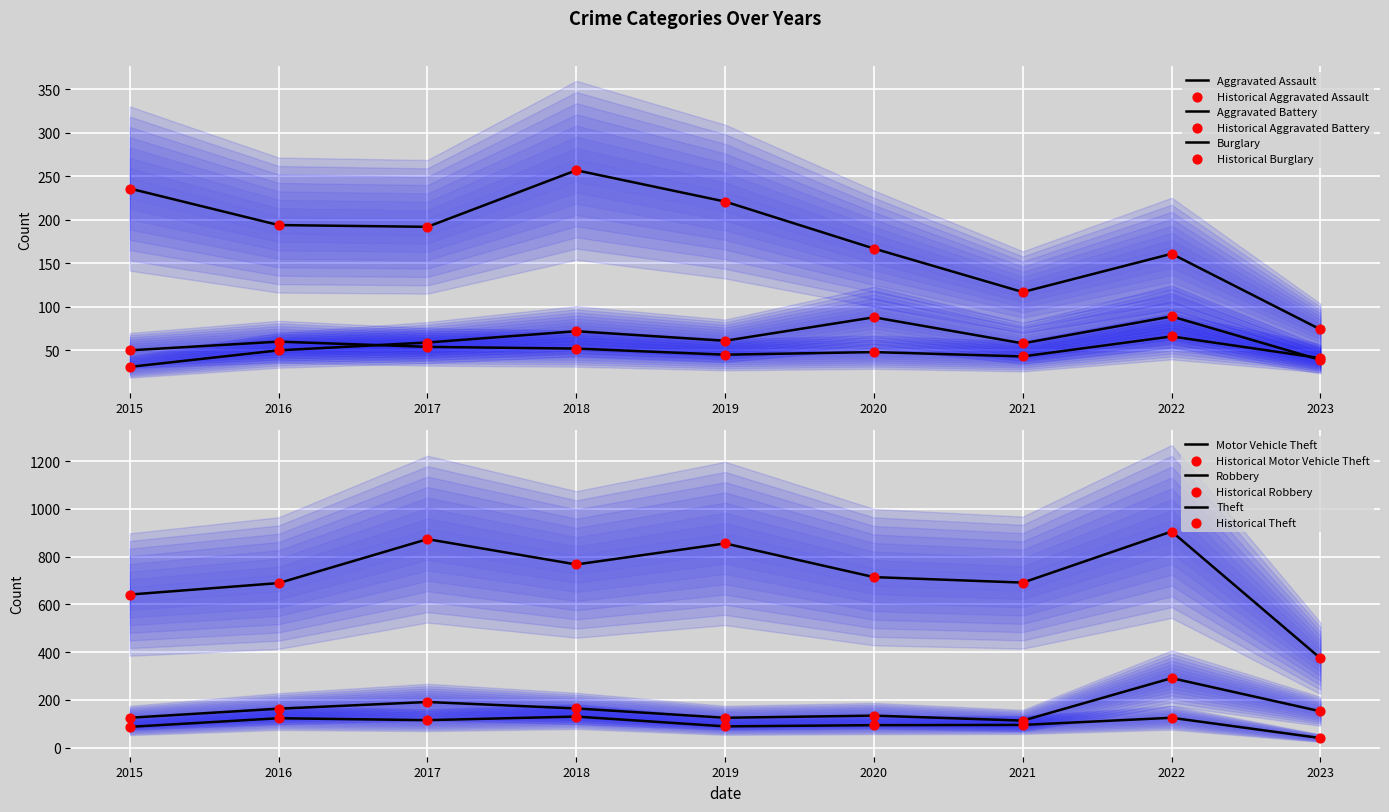

At how many categories does at least one series exceed 694?

5